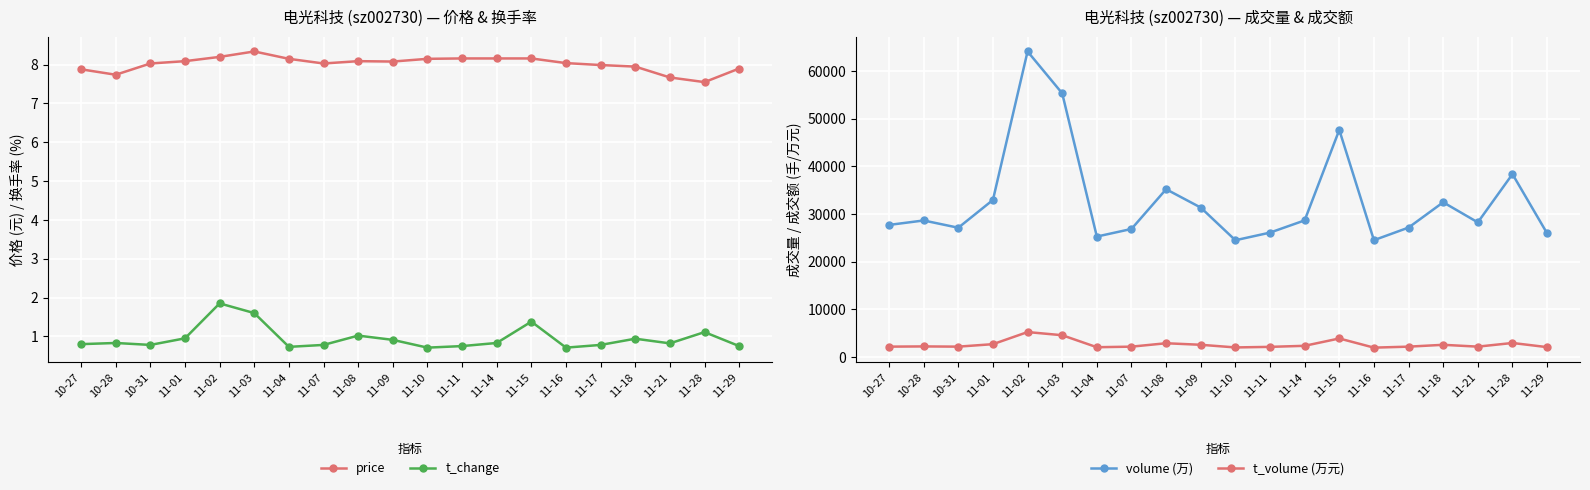

Reading left to right, what are all the values shown in this chart?

price: 7.9	7.7	8.0	8.1	8.2	8.3	8.2	8.0	8.1	8.1	8.2	8.2	8.2	8.2	8.0	8.0	8.0	7.7	7.5	7.9
t_change: 0.8	0.8	0.8	0.9	1.9	1.6	0.7	0.8	1.0	0.9	0.7	0.8	0.8	1.4	0.7	0.8	0.9	0.8	1.1	0.8
volume (万): 27717.0	28649.0	27125.0	32958.0	64123.0	55331.0	25273.0	26870.0	35208.0	31355.0	24501.0	26103.0	28668.0	47654.0	24513.0	27160.0	32468.0	28252.0	38383.0	25951.0
t_volume (万元): 2171.0	2217.0	2171.0	2689.0	5230.0	4568.0	2049.0	2168.0	2882.0	2561.0	2003.0	2124.0	2345.0	3886.0	1962.0	2169.0	2555.0	2172.0	2940.0	2068.0